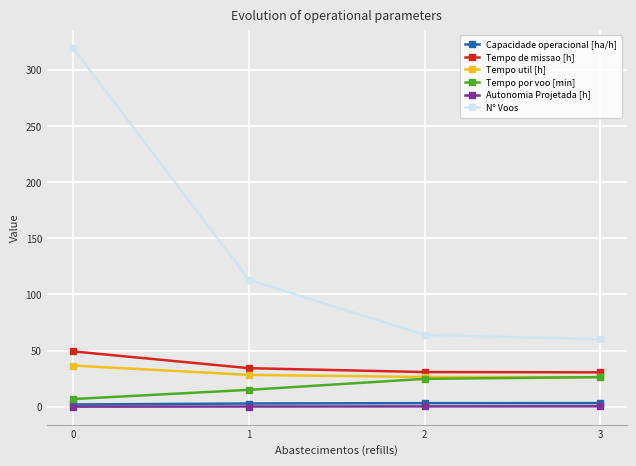

How many lines are shown in the chart?

6